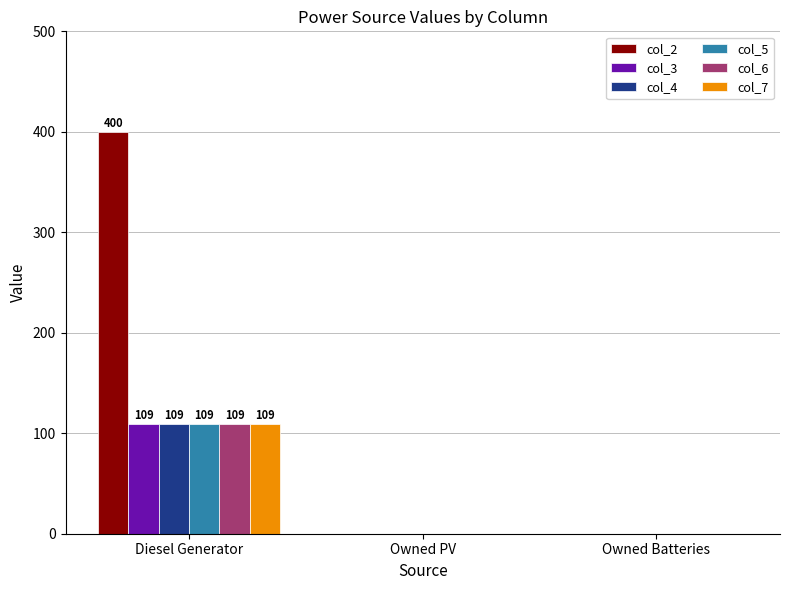

True or false: col_6 has a value of 0 at Owned PV.

True